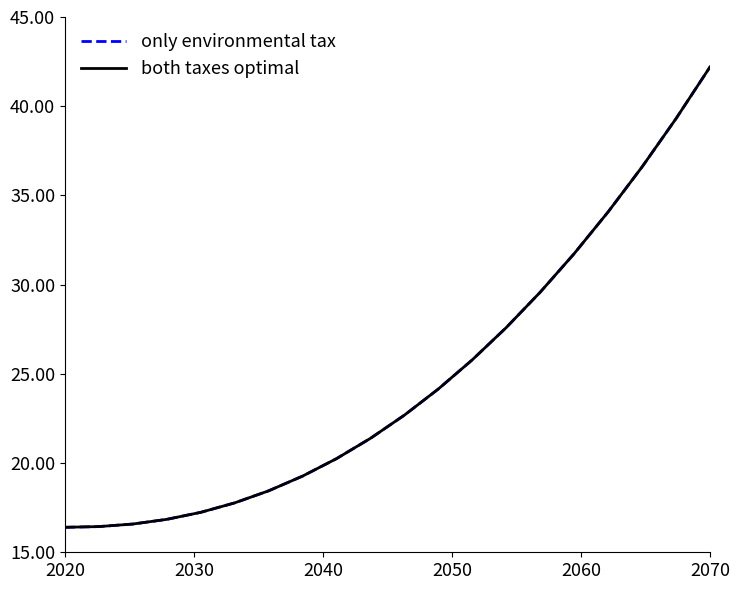

What is the difference between the second highest and minimum values in the only environmental tax series?

22.9